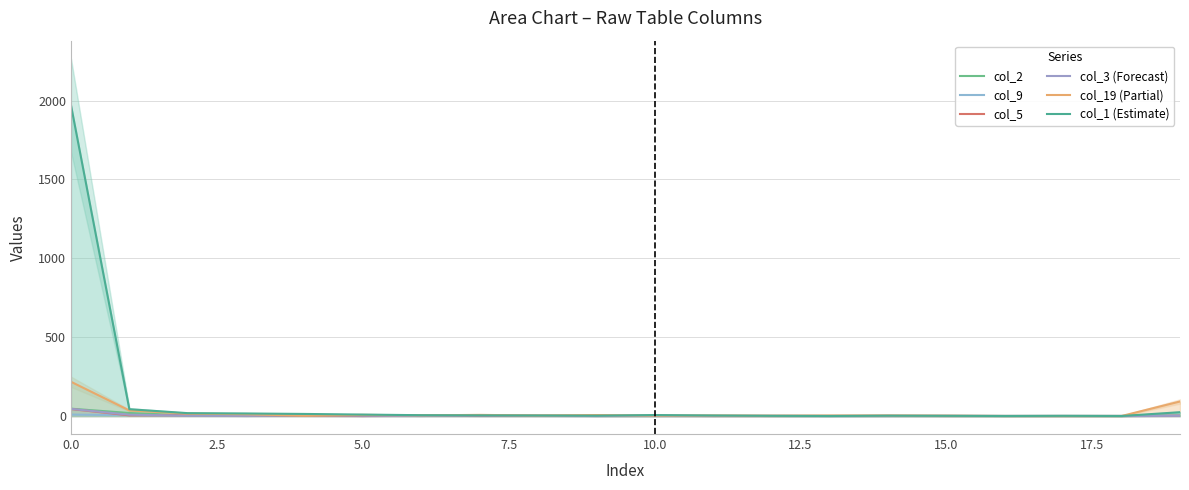

What is the difference between the second highest and minimum values in the col_19 (Partial) series?

92